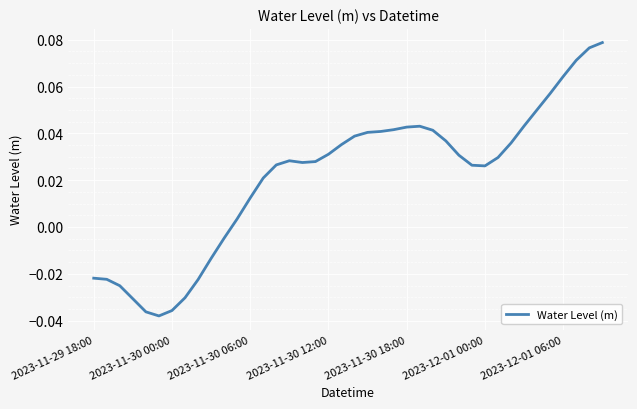

Does the chart have visible grid lines?

Yes